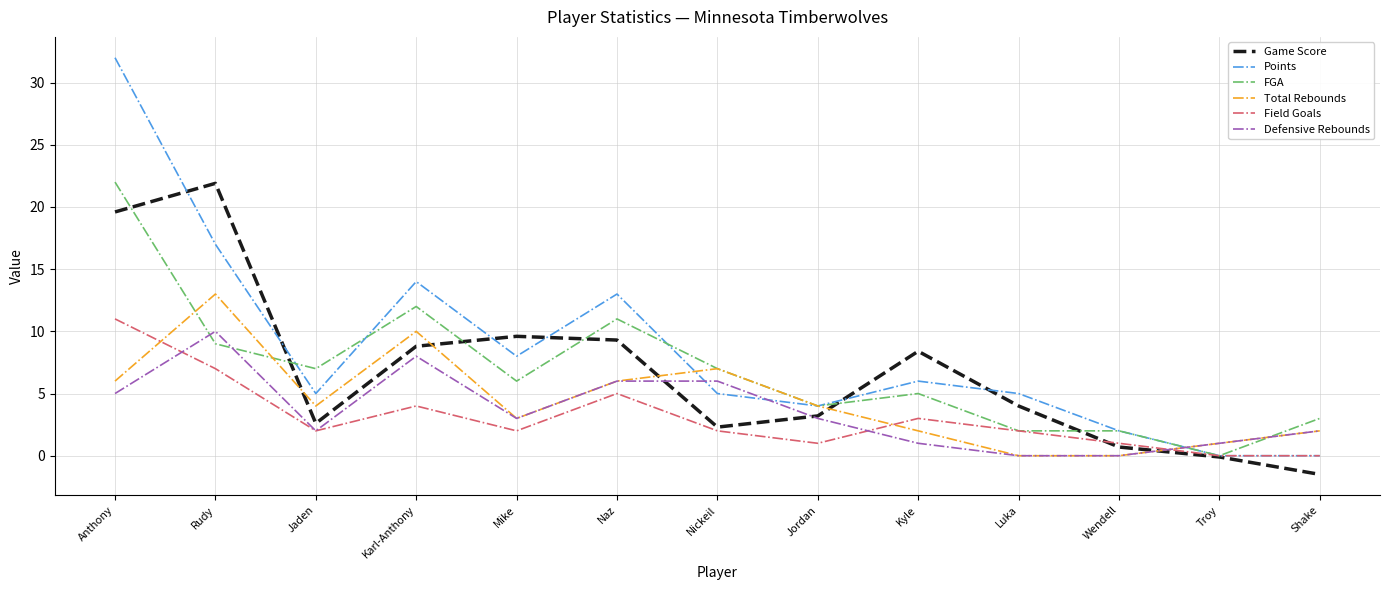

What is the total value across all series at Wendell?

5.7